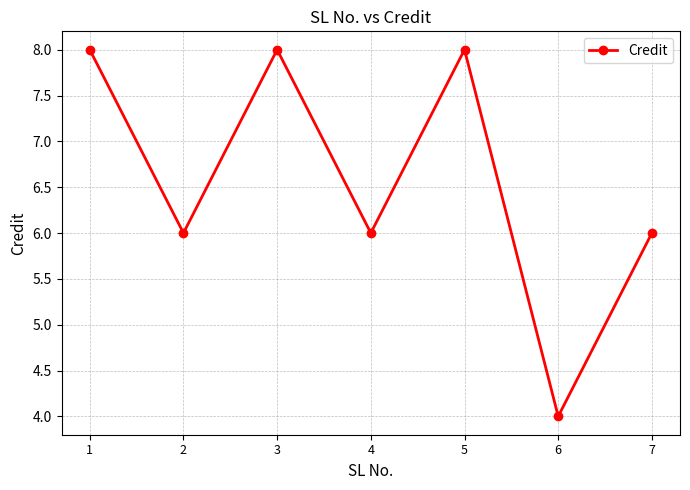

Reading left to right, transcribe all the data shown in this chart.

1=8	2=6	3=8	4=6	5=8	6=4	7=6